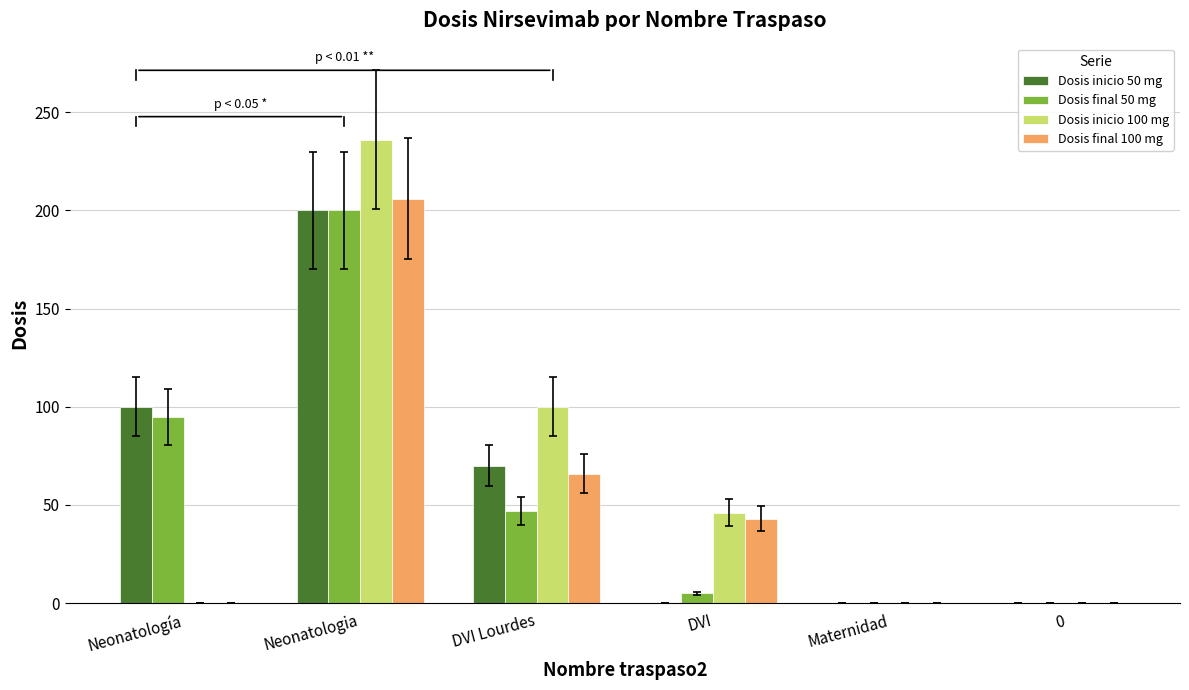

What are all the series names shown in the legend?

Dosis inicio 50 mg, Dosis final 50 mg, Dosis inicio 100 mg, Dosis final 100 mg